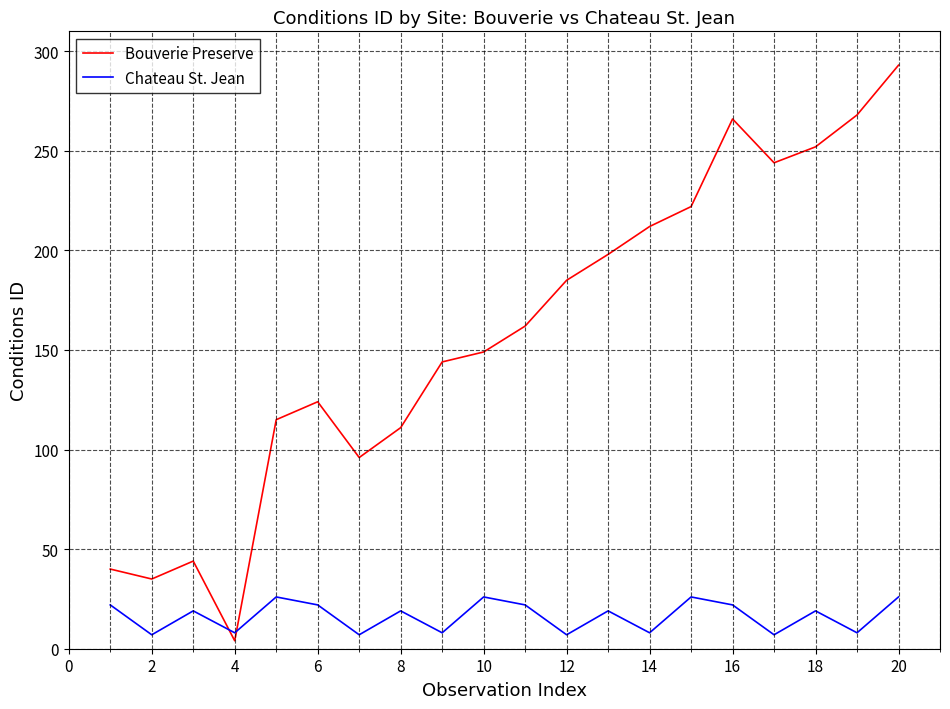

How many intersections are there between Chateau St. Jean and Bouverie Preserve?

2